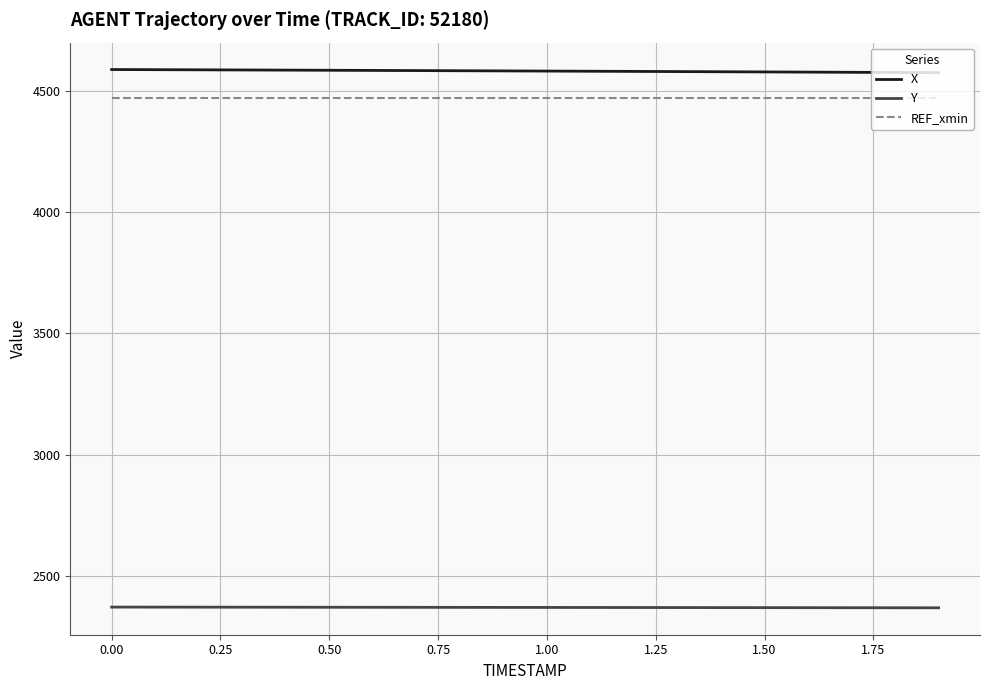

Rank the series by their maximum value, from lowest to highest.

Y, REF_xmin, X